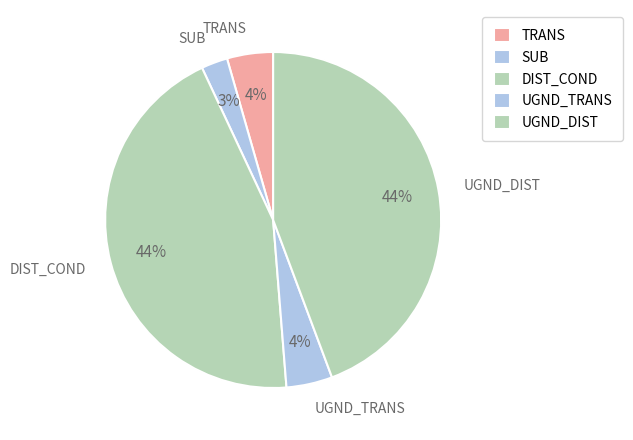

How many slices are in this pie chart?

5